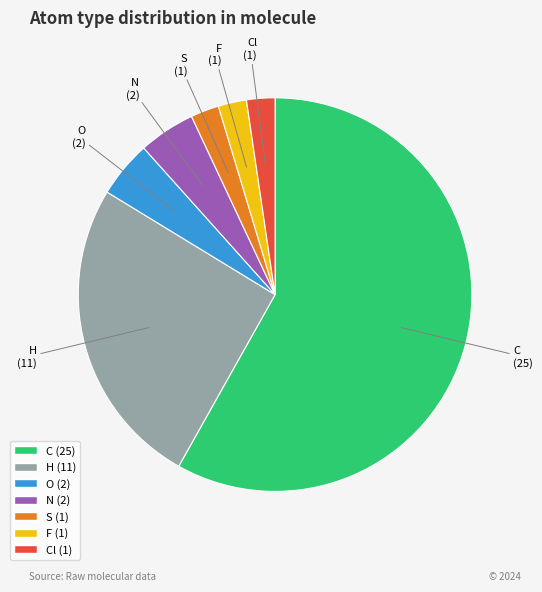

Do N and C together represent more than half of the pie?

Yes